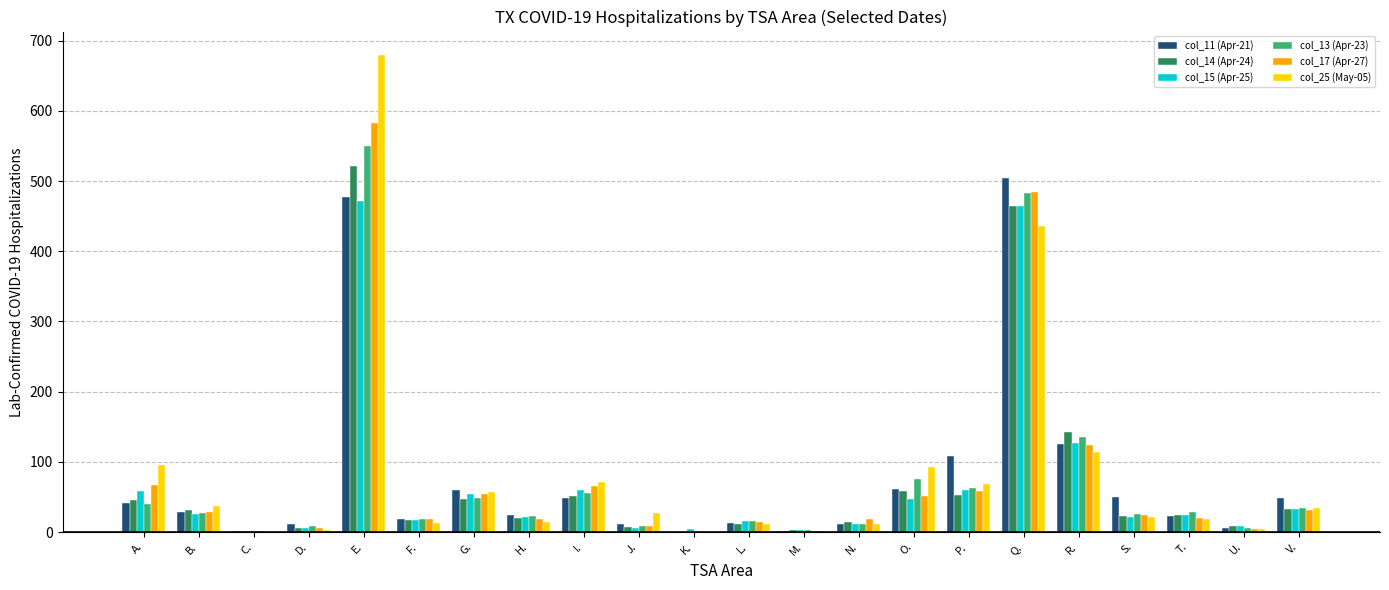

Is it true that col_25 (May-05) equals 13 at F.?

True